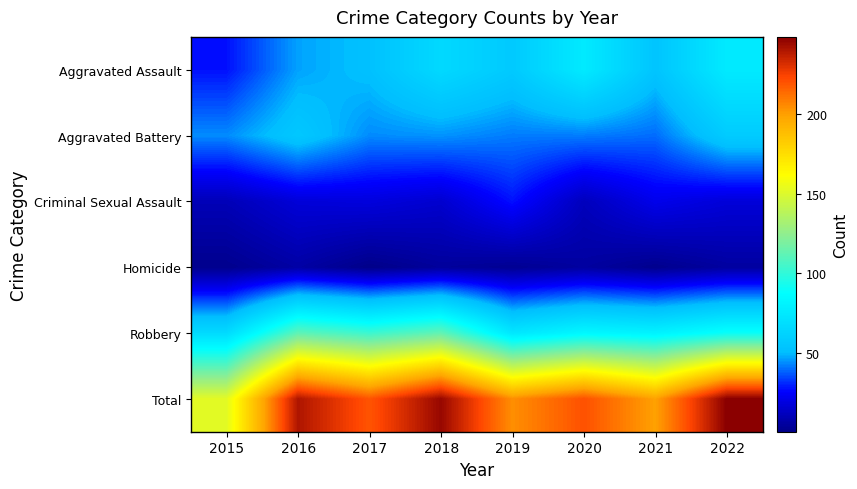

Reading left to right, list all the values displayed in this chart.

Aggravated Assault: 2015=28	2016=47	2017=52	2018=66	2019=57	2020=76	2021=54	2022=76
Aggravated Battery: 2015=44	2016=56	2017=44	2018=45	2019=42	2020=42	2021=40	2022=58
Criminal Sexual Assault: 2015=11	2016=18	2017=19	2018=16	2019=28	2020=12	2021=22	2022=18
Homicide: 2015=2	2016=7	2017=1	2018=5	2019=3	2020=6	2021=2	2022=6
Robbery: 2015=67	2016=112	2017=103	2018=113	2019=74	2020=84	2021=81	2022=90
Total: 2015=152	2016=240	2017=219	2018=245	2019=204	2020=220	2021=199	2022=248